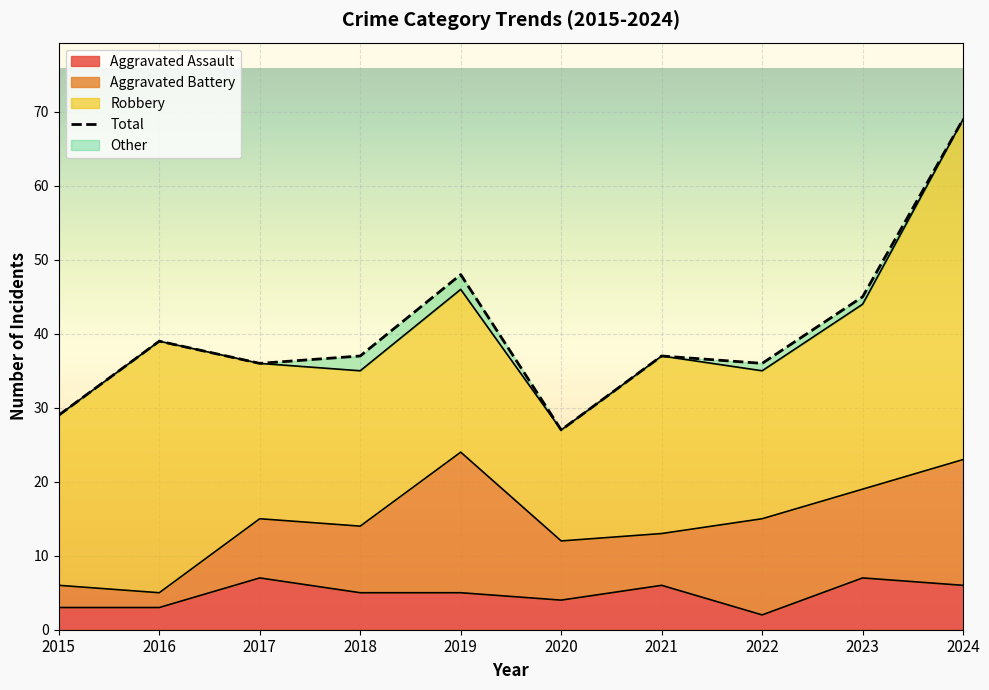

How many values are below 37?

4